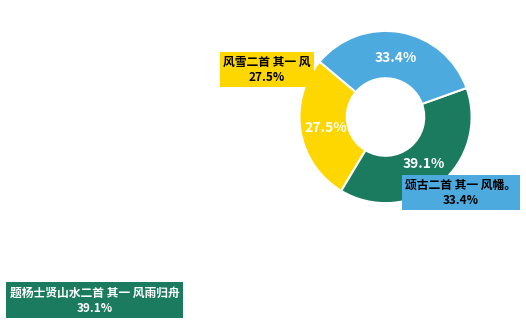

Rank the categories by value from lowest to highest.

风雪二首 其一 风, 颂古二首 其一 风幡。, 题杨士贤山水二首 其一 风雨归舟